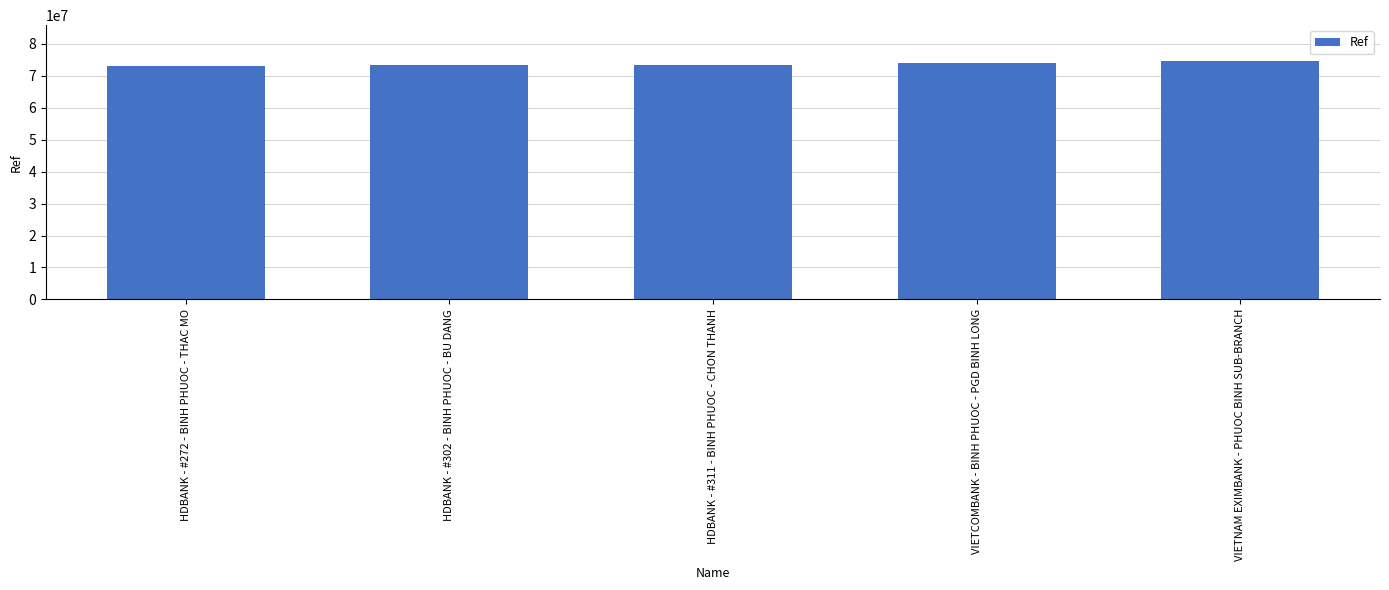

What is the maximum value shown in the chart?

74684122